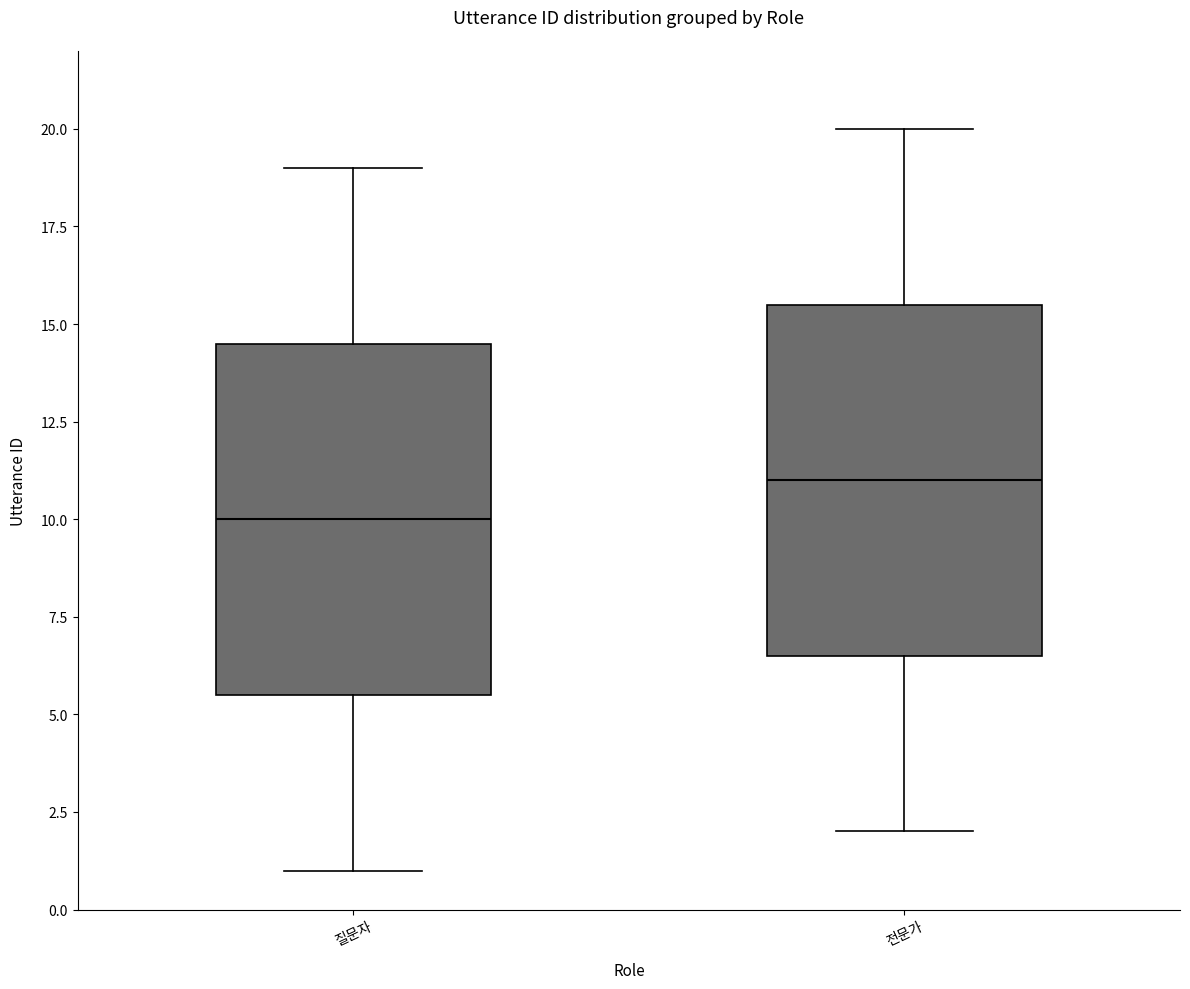

Where does the upper whisker of the box for 전문가 end on the y-axis? The values are not printed on the chart, so give them approximately, as read against the axis.

20.0